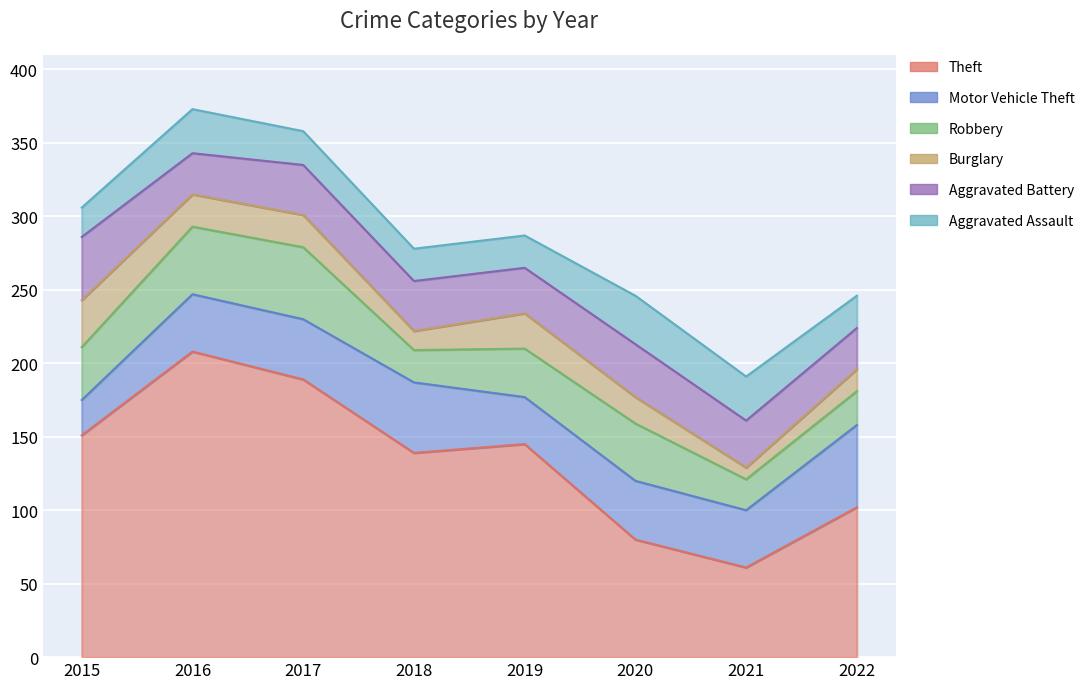

What is the spread (max minus min) of values at 2022?

87